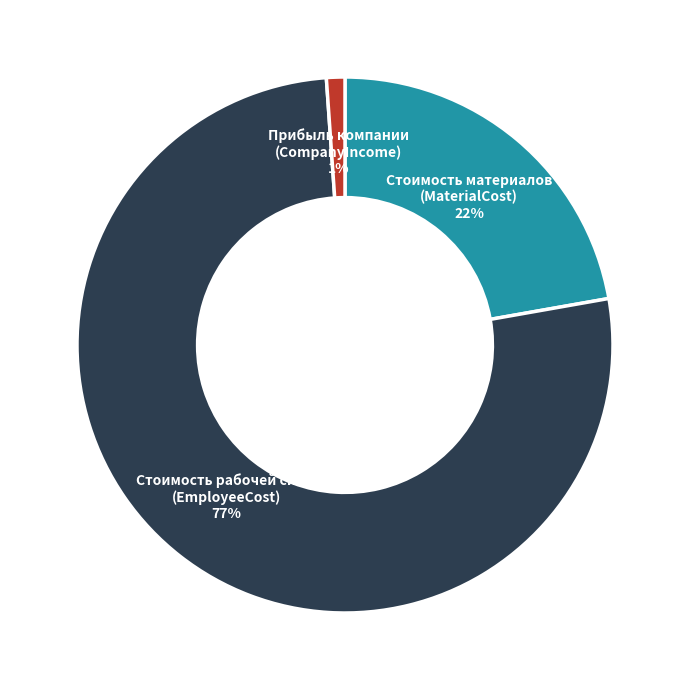

Do Стоимость рабочей силы (EmployeeCost) and Стоимость материалов (MaterialCost) together represent more than half of the pie?

Yes